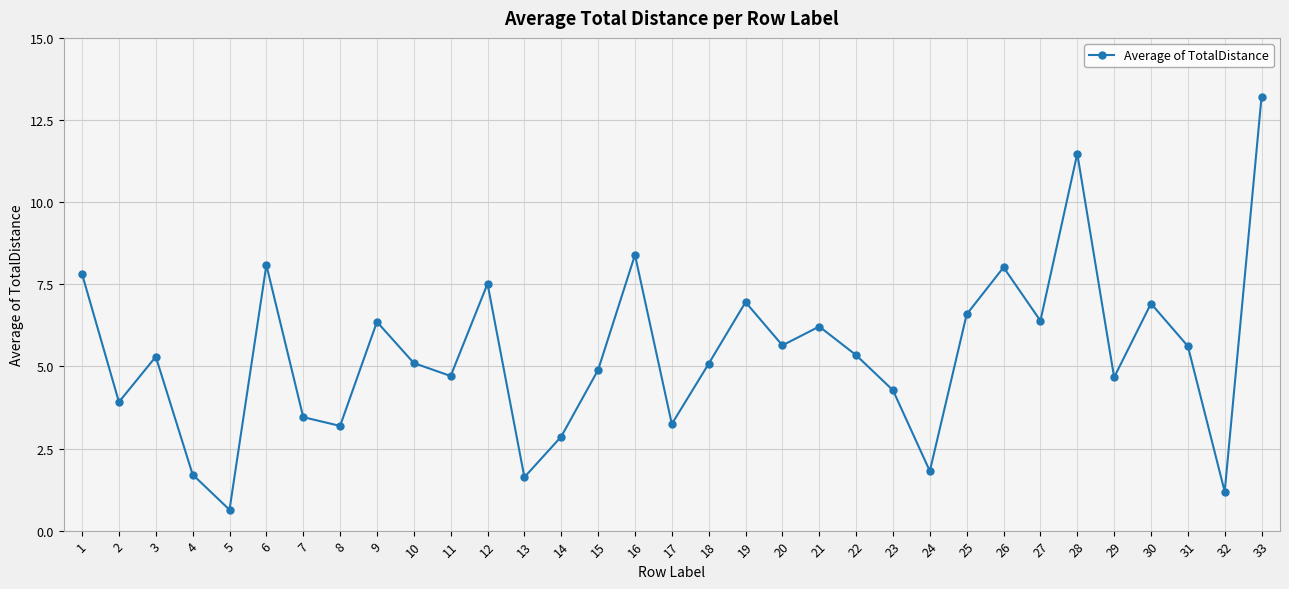

What is the ratio of the value at 3 to the value at 30?

0.8